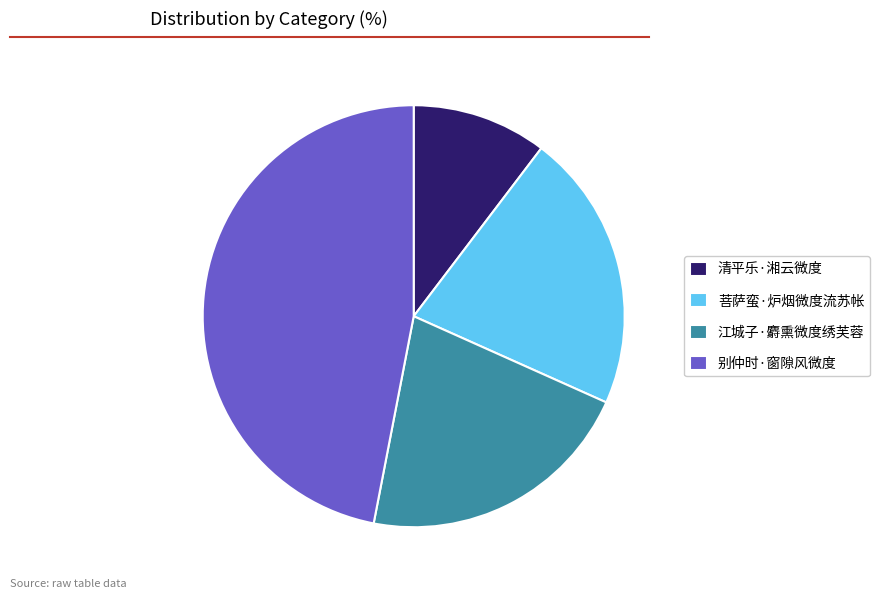

Between 别仲时·窗隙风微度 and 清平乐·湘云微度, which is larger?

别仲时·窗隙风微度